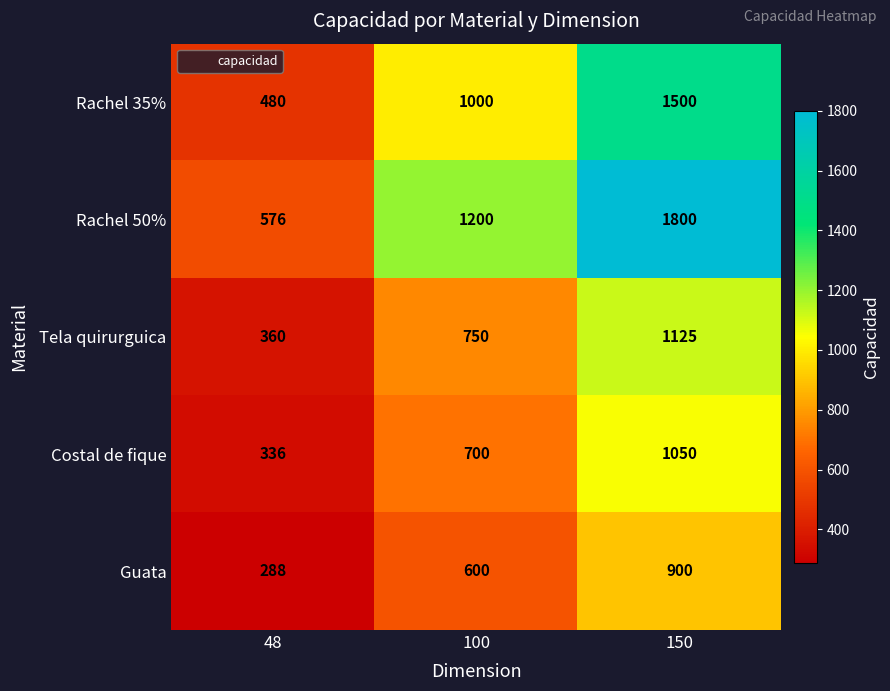

Reading right to left, extract all data points from this chart.

Rachel 35%: 150=1500	100=1000	48=480
Rachel 50%: 150=1800	100=1200	48=576
Tela quirurguica: 150=1125	100=750	48=360
Costal de fique: 150=1050	100=700	48=336
Guata: 150=900	100=600	48=288